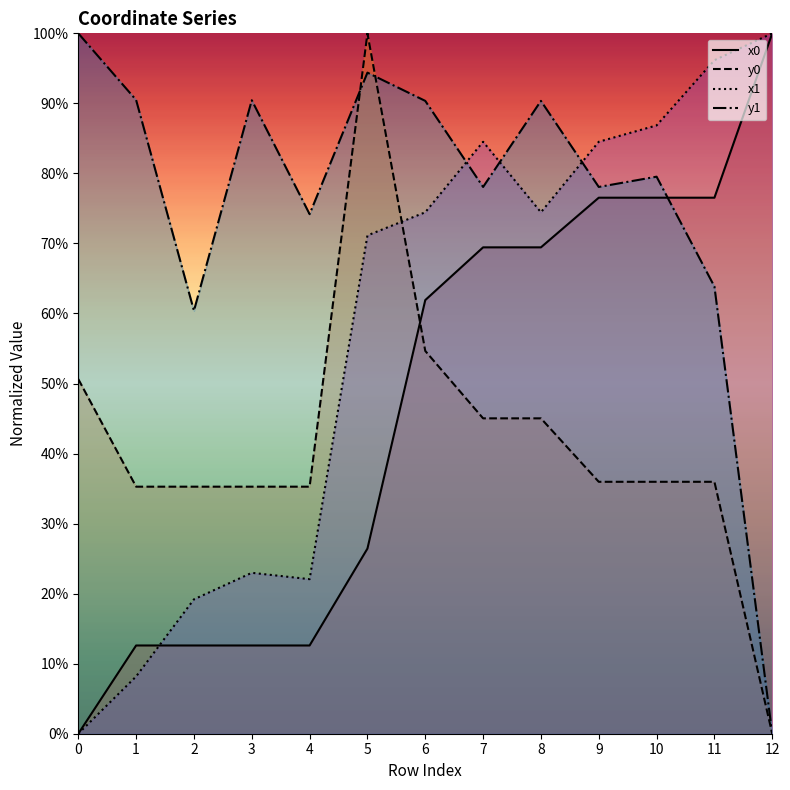

In x1, how many points are higher than both neighbors (excluding endpoints)?

2